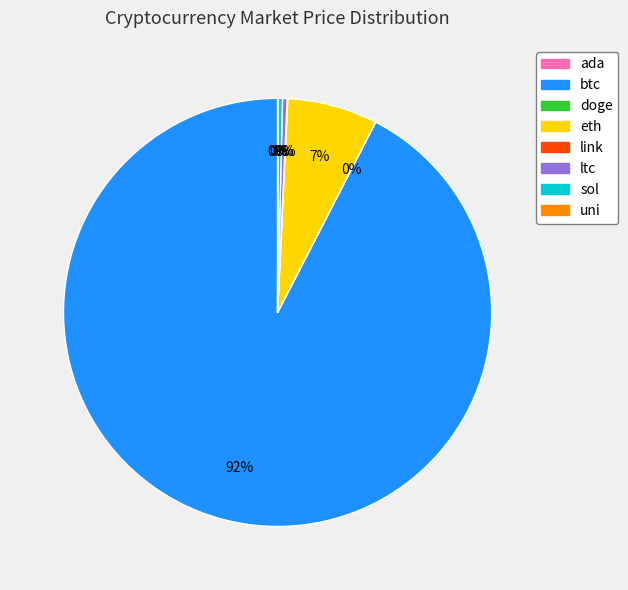

True or false: ltc accounts for 7% of the total.

False